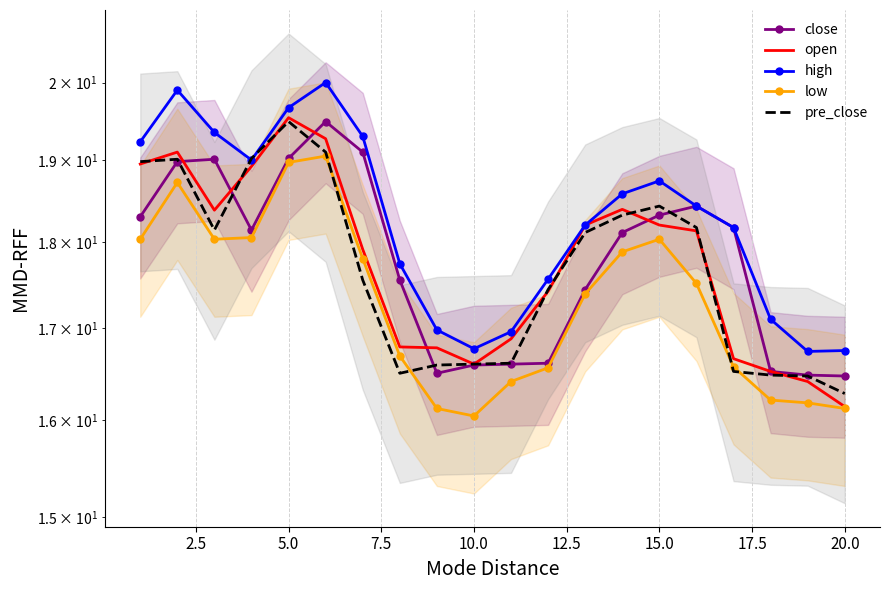

What value does the low series have at 2.5?

18.7